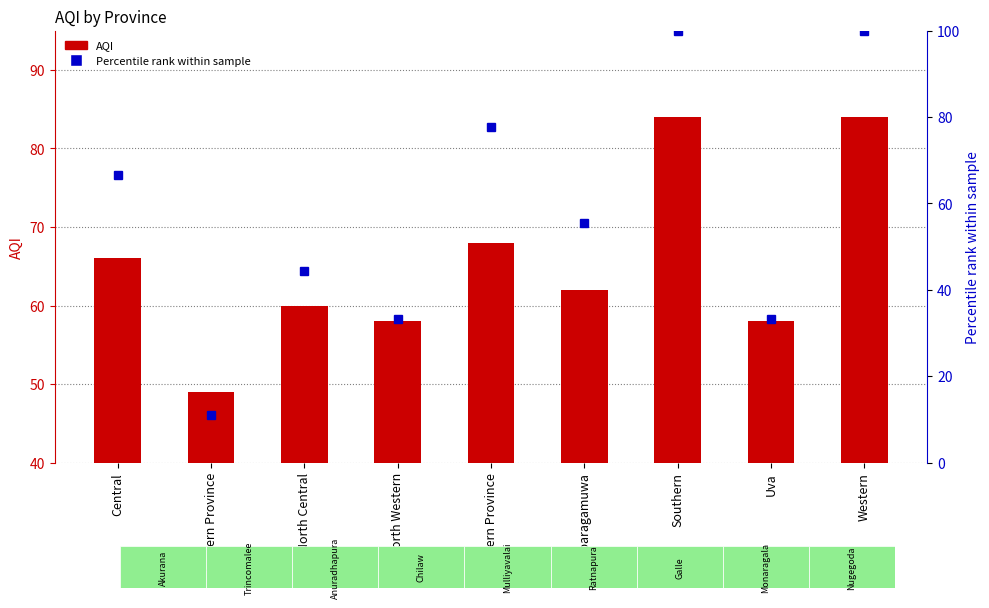

True or false: Percentile rank within sample has a value of 66.7 at Central.

True